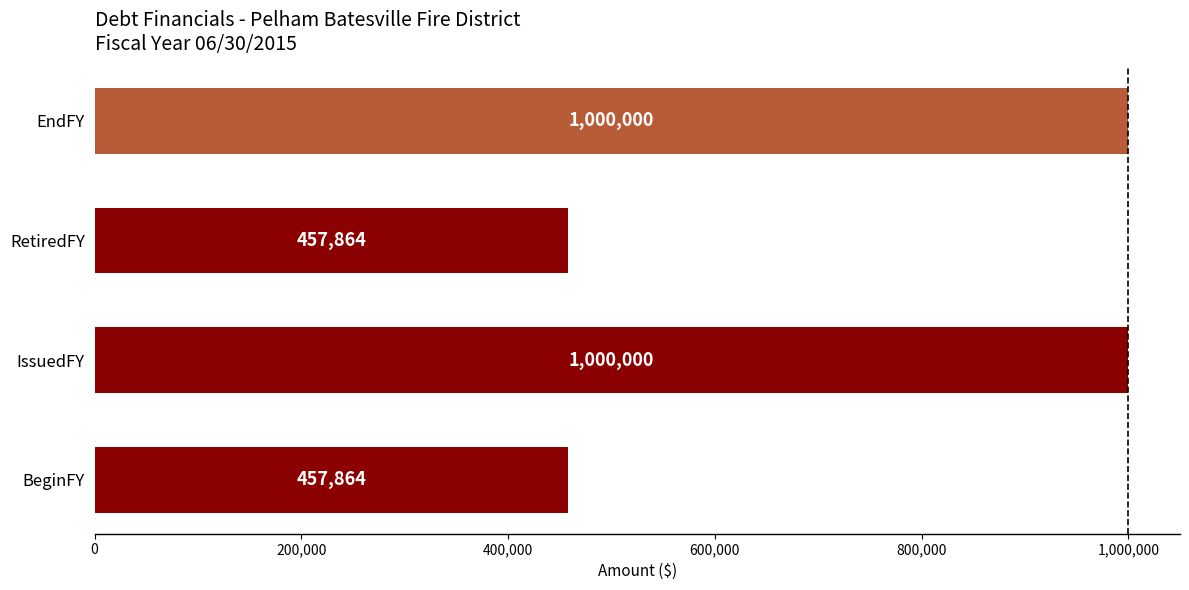

What is the difference between the maximum and second lowest values?

542136